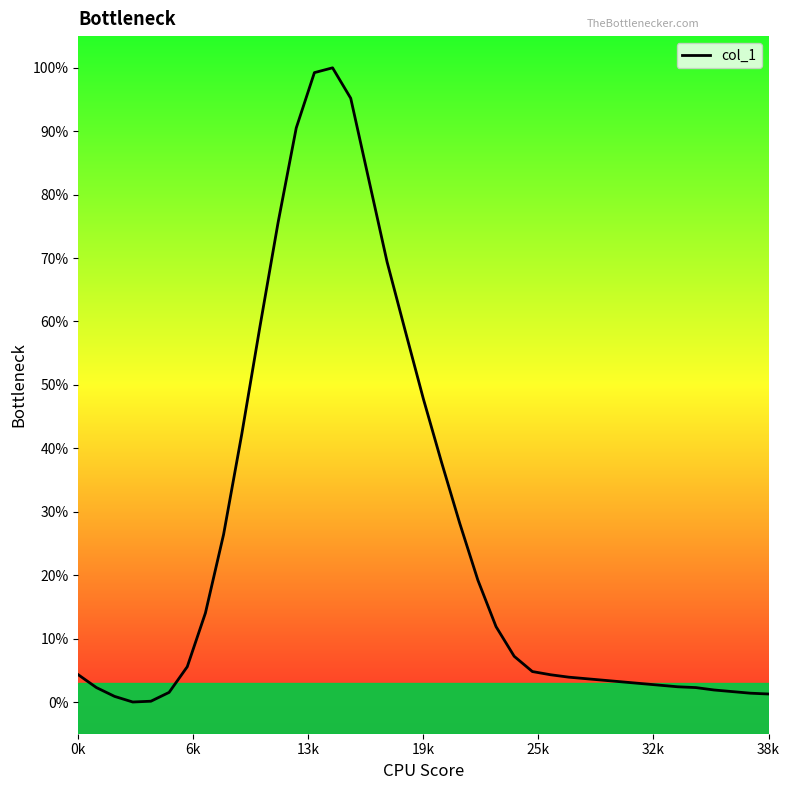

What is the difference between the maximum and minimum values?

100.0